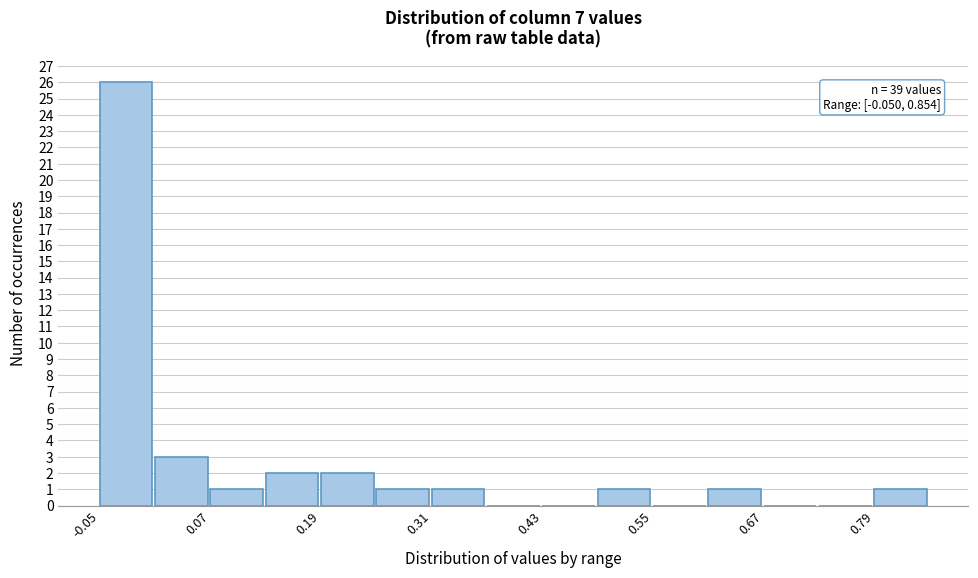

Around what value on the x-axis is the tallest bar? Give the approximate position of its centre, as read against the axis.

-0.02